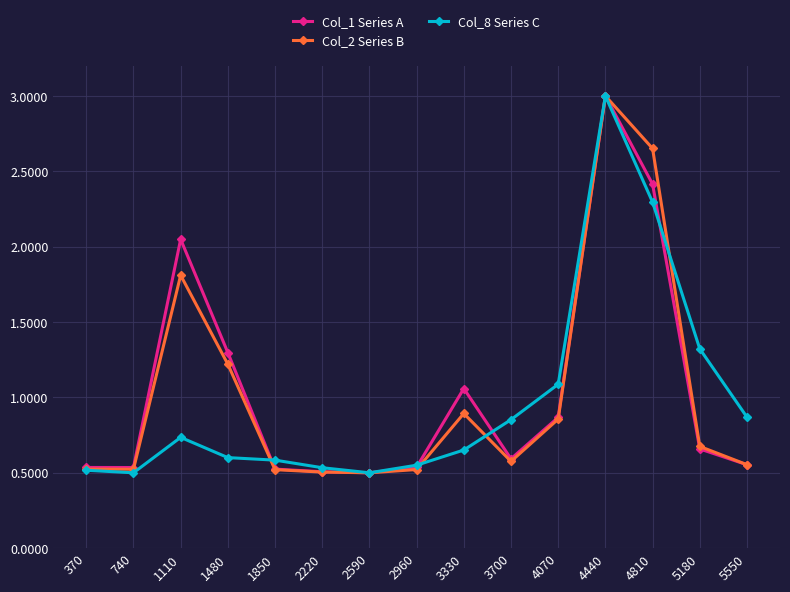

The value of Col_8 Series C at 4070 is 1.1. True or false?

True